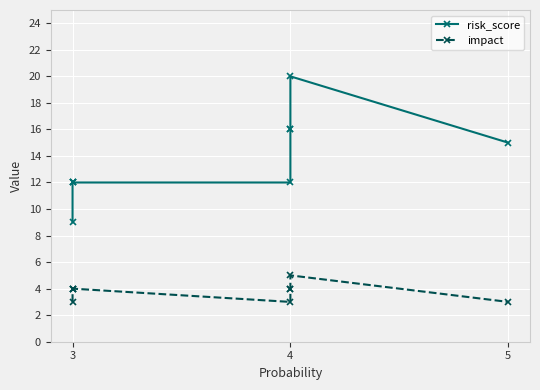

What is the label of the 5th point from the right?

4